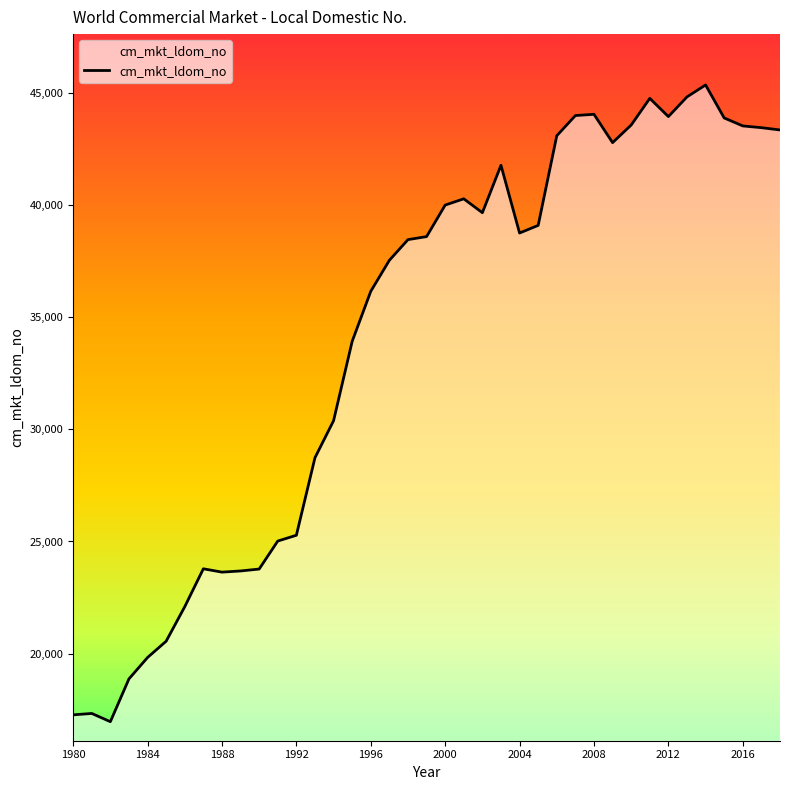

What is the smallest value displayed?

16968